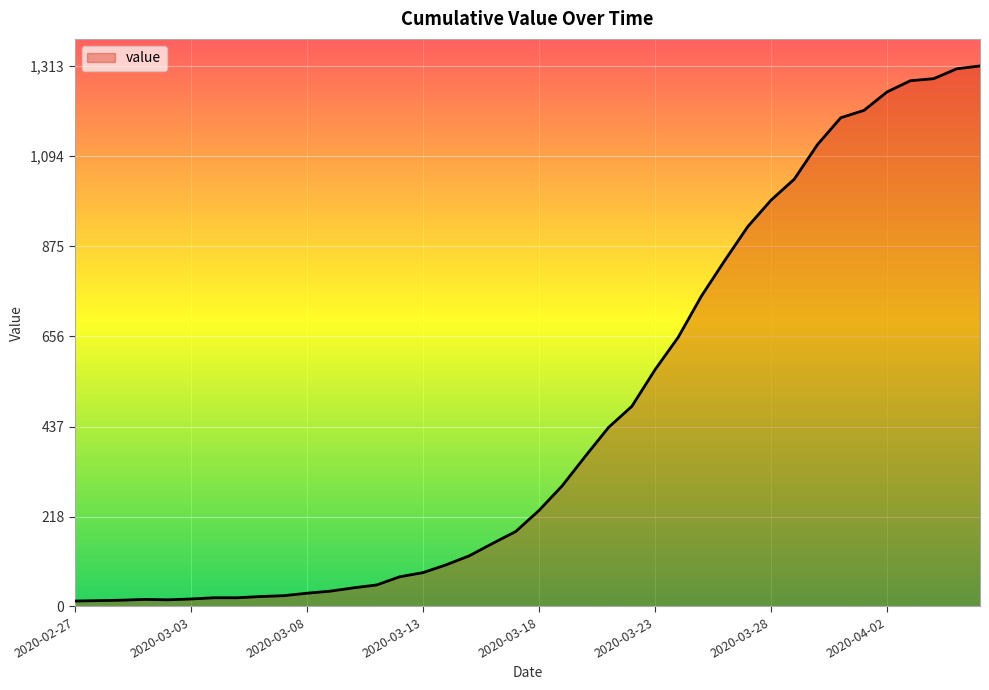

What is the maximum value shown in the chart?

1313